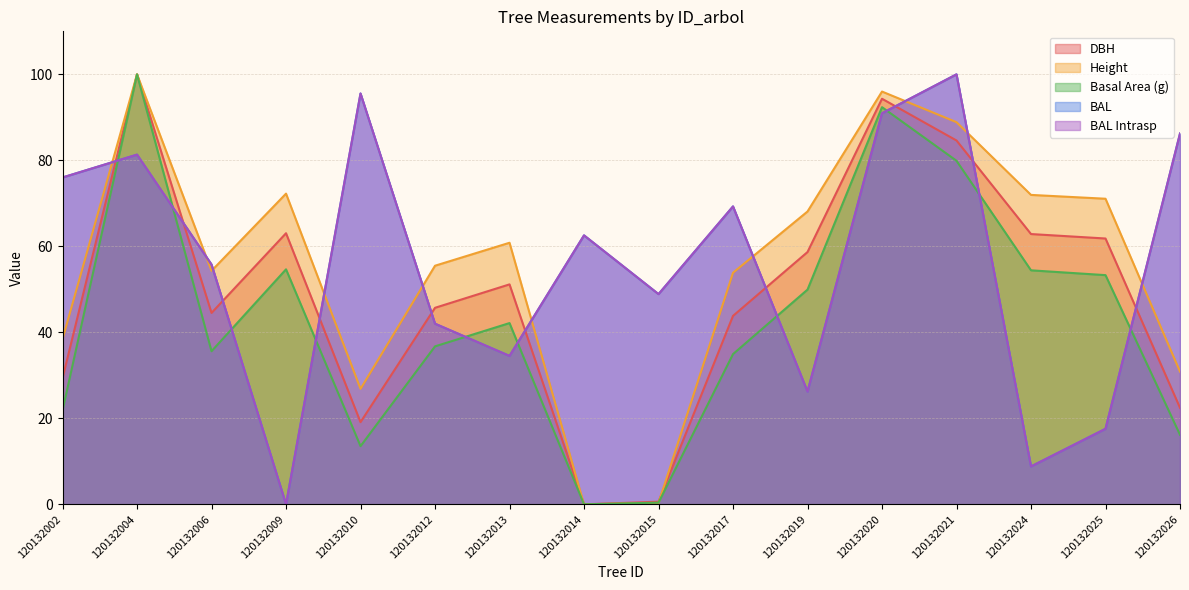

Reading left to right, list all the values displayed in this chart.

dbh: 120132002=29.3	120132004=100.0	120132006=44.5	120132009=63.0	120132010=19.1	120132012=45.7	120132013=51.2	120132014=0.0	120132015=0.6	120132017=43.8	120132019=58.7	120132020=94.3	120132021=84.6	120132024=62.9	120132025=61.8	120132026=22.4
h: 120132002=38.4	120132004=100.0	120132006=54.3	120132009=72.3	120132010=26.9	120132012=55.5	120132013=60.8	120132014=0.0	120132015=0.3	120132017=53.9	120132019=68.1	120132020=96.0	120132021=88.9	120132024=72.0	120132025=71.1	120132026=30.9
g: 120132002=21.8	120132004=100.0	120132006=35.6	120132009=54.6	120132010=13.5	120132012=36.7	120132013=42.2	120132014=0.0	120132015=0.4	120132017=34.9	120132019=49.9	120132020=92.4	120132021=79.9	120132024=54.4	120132025=53.3	120132026=16.2
bal: 120132002=76.0	120132004=81.3	120132006=55.8	120132009=0.0	120132010=95.5	120132012=42.0	120132013=34.5	120132014=62.6	120132015=48.9	120132017=69.3	120132019=26.2	120132020=90.9	120132021=100.0	120132024=8.8	120132025=17.6	120132026=86.2
bal_intrasp: 120132002=76.0	120132004=81.3	120132006=55.8	120132009=0.0	120132010=95.5	120132012=42.0	120132013=34.5	120132014=62.6	120132015=48.9	120132017=69.3	120132019=26.2	120132020=90.9	120132021=100.0	120132024=8.8	120132025=17.6	120132026=86.2